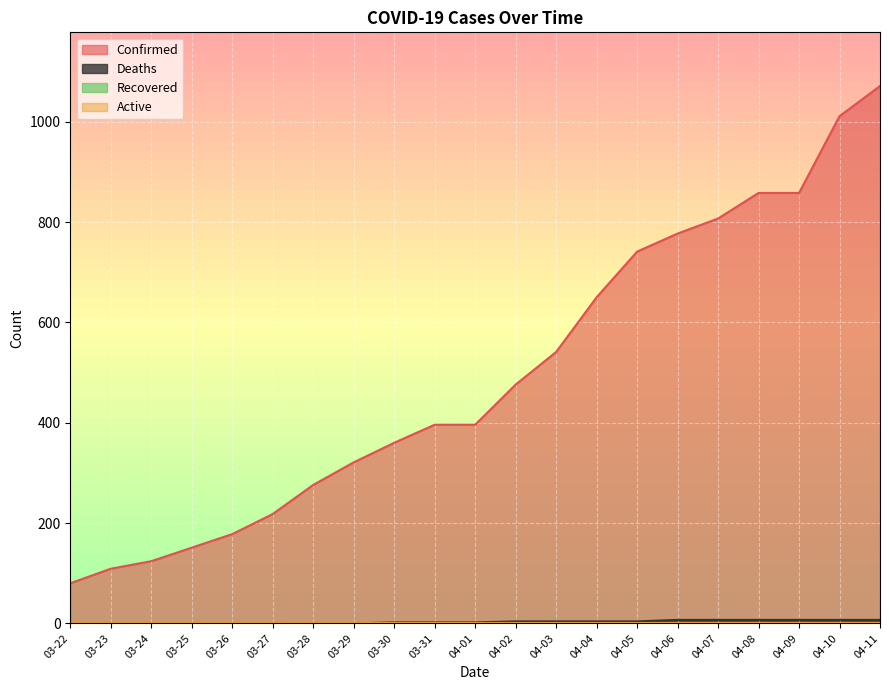

What is the spread (max minus min) of values at 04-11?

1064